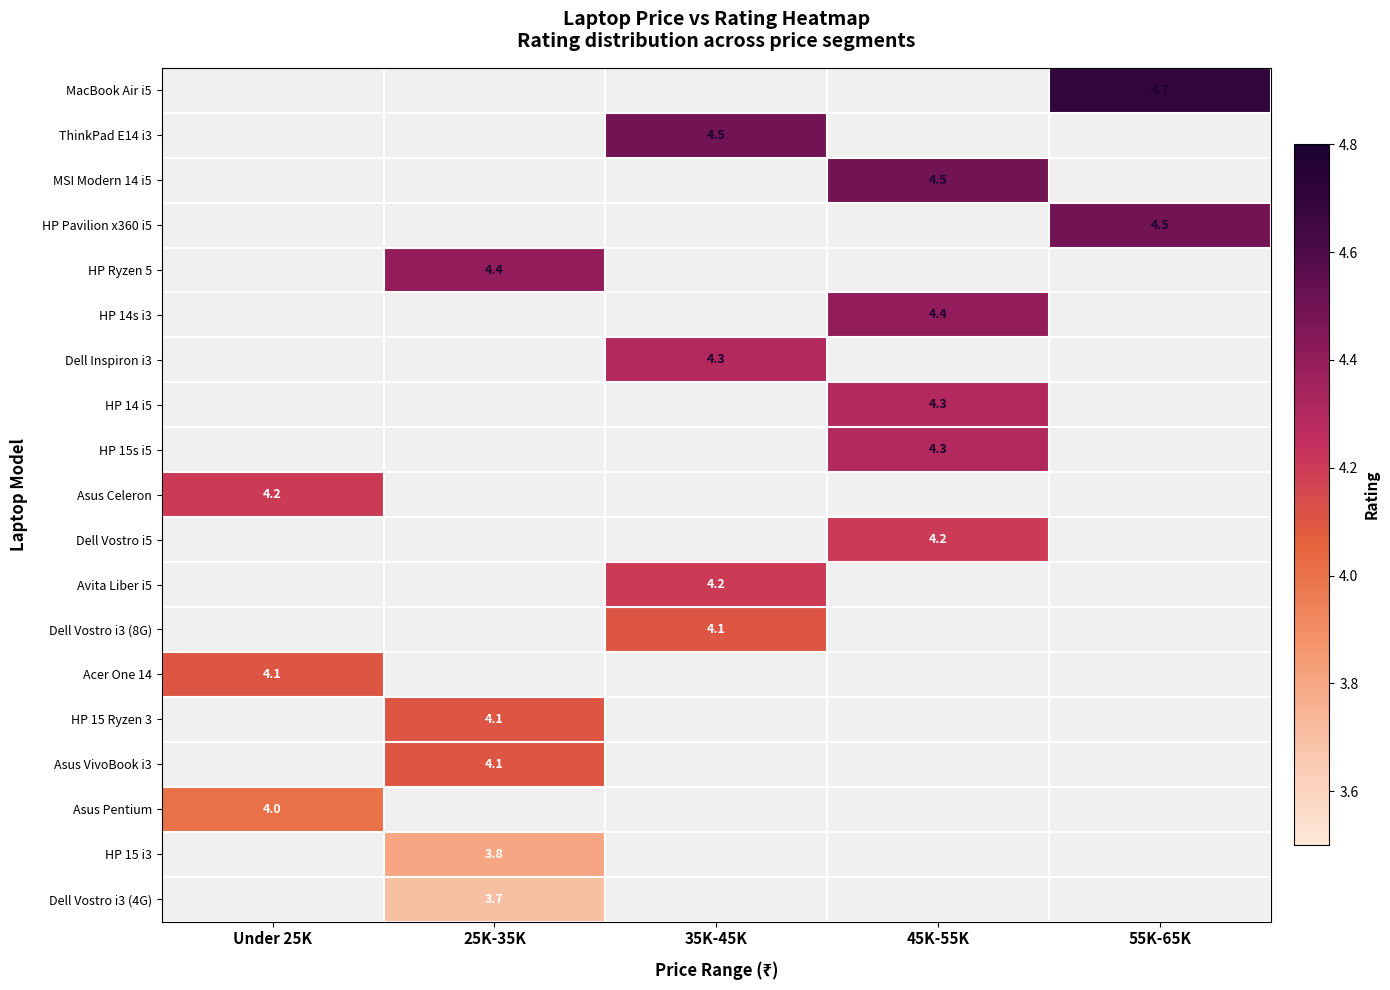

True or false: Acer One 14 has a value of 1.6 at Under 25K.

False